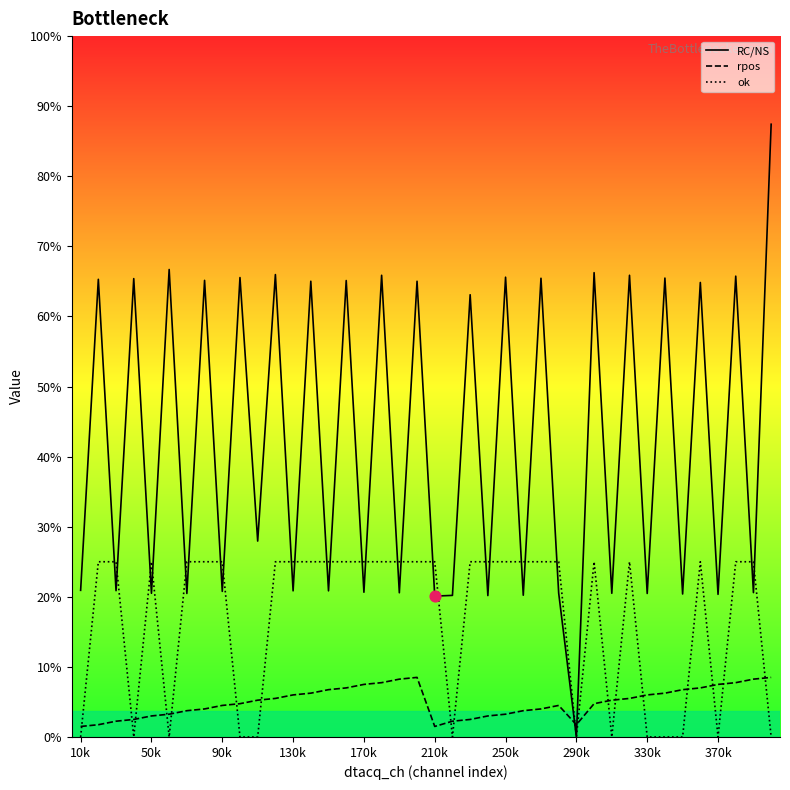

What are all the series names shown in the legend?

RC/NS, rpos, ok